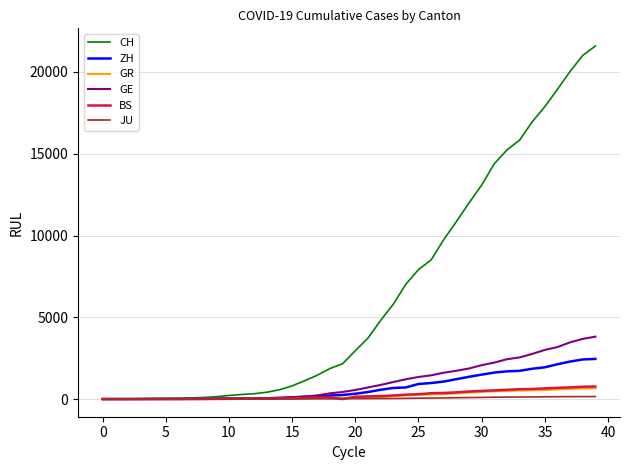

What is the highest value of the GR series?

657